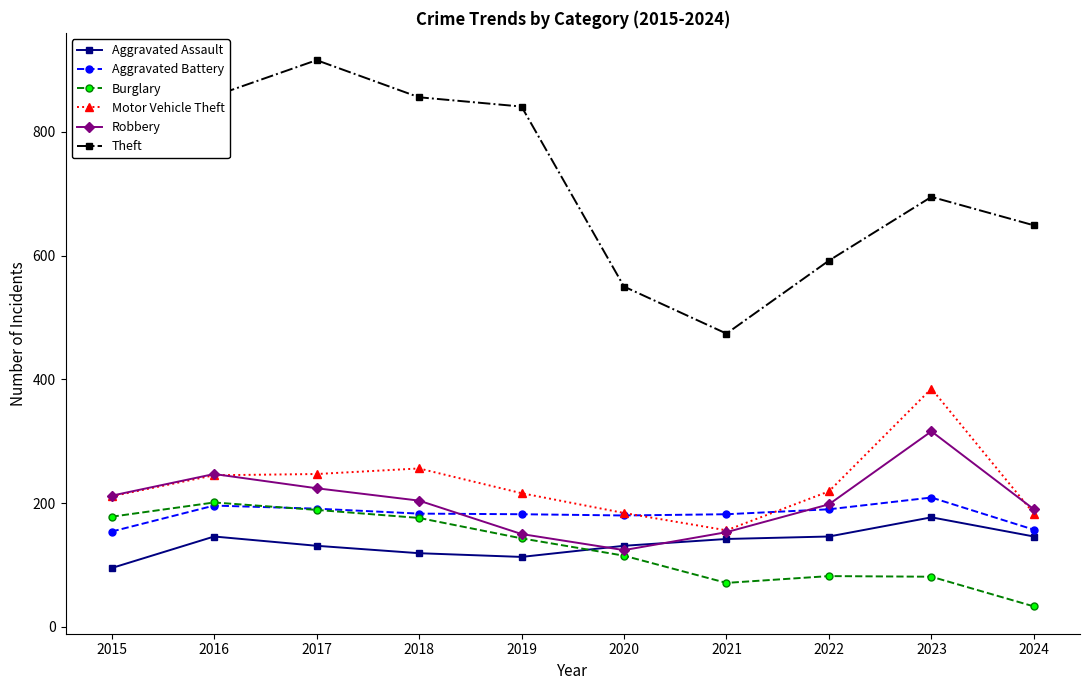

True or false: Motor Vehicle Theft has more than 1 points higher than both neighbors.

True